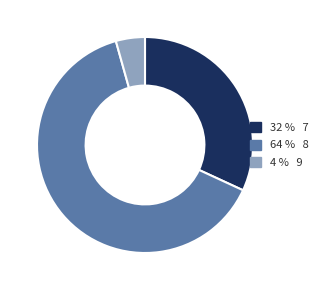

What is the ratio of the value at 32 % 7 to the value at 4 % 9?

7.3